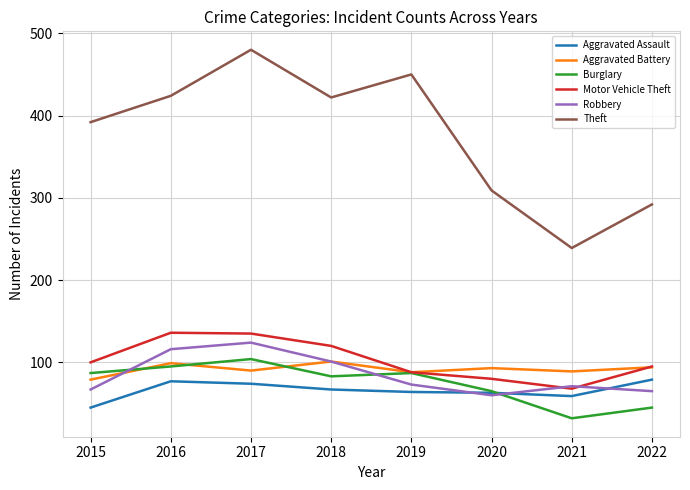

True or false: Theft and Robbery intersect in this chart.

False